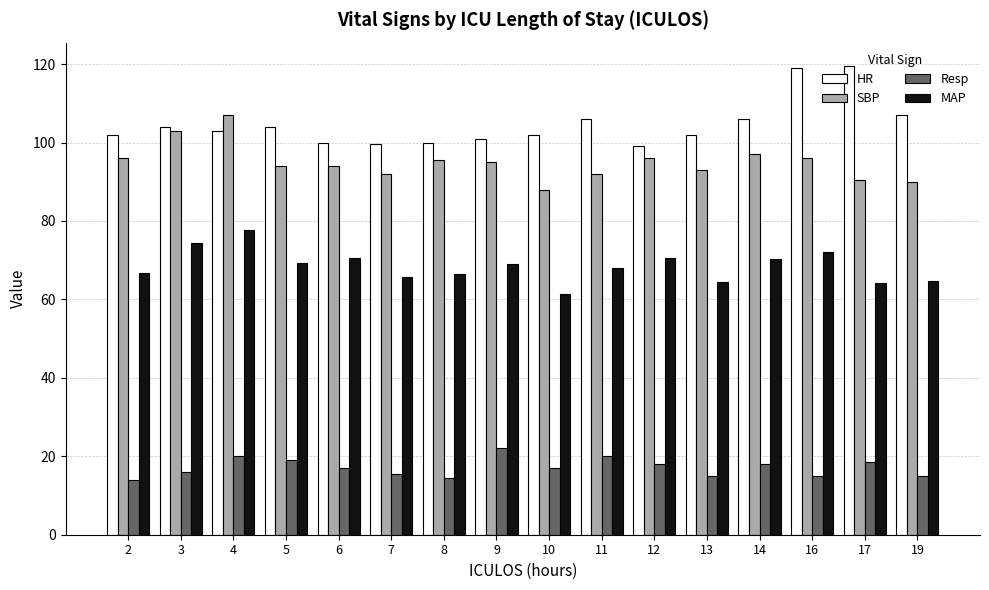

What is the sum of all MAP values?

1095.3